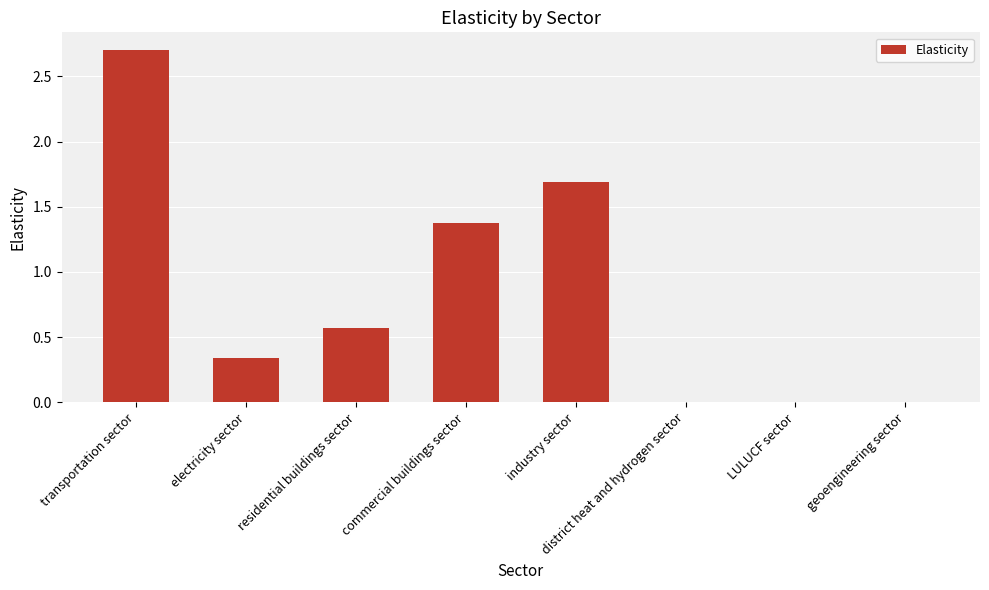

The value at transportation sector is 0.7. True or false?

False